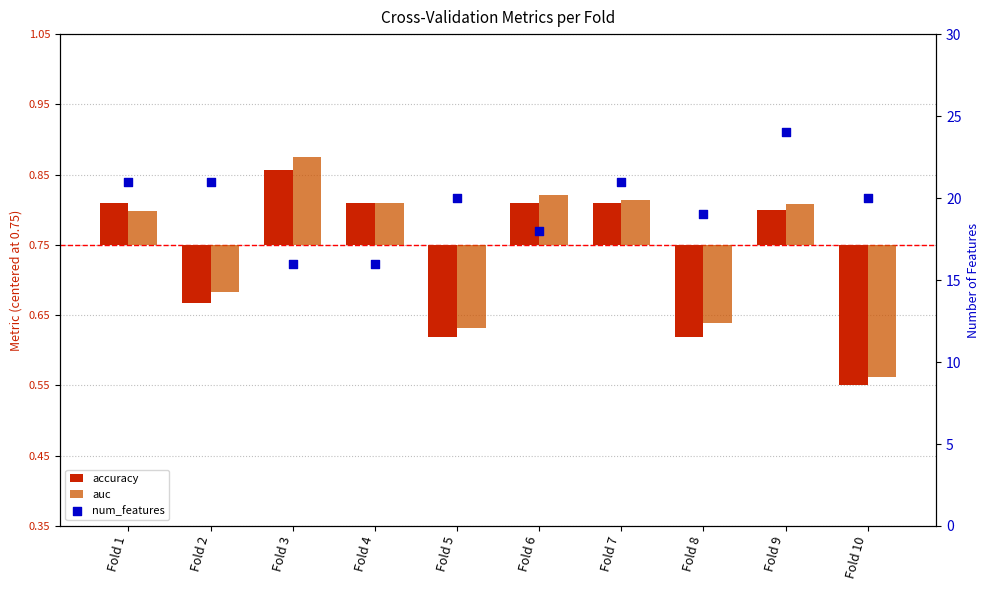

Is the value of num_features at Fold 6 greater than the value of auc at Fold 8?

Yes